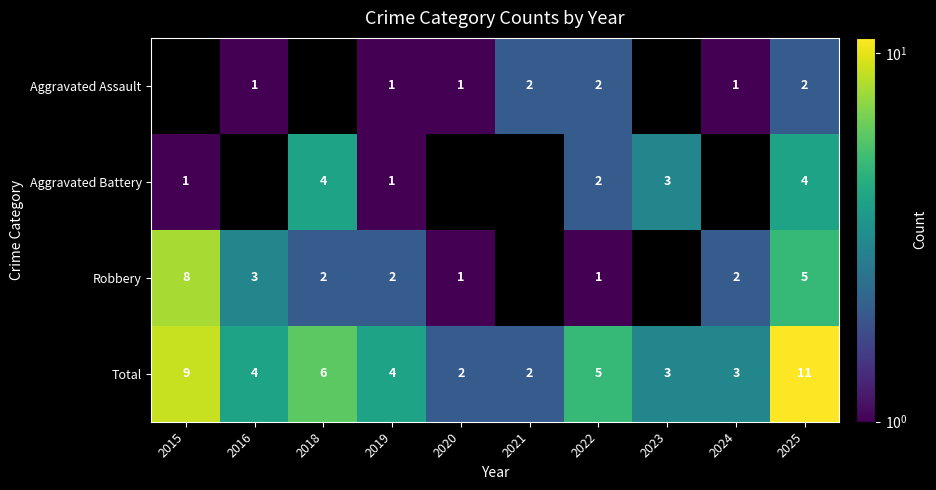

At 2025, list the series in order from largest to smallest.

Total, Robbery, Aggravated Battery, Aggravated Assault